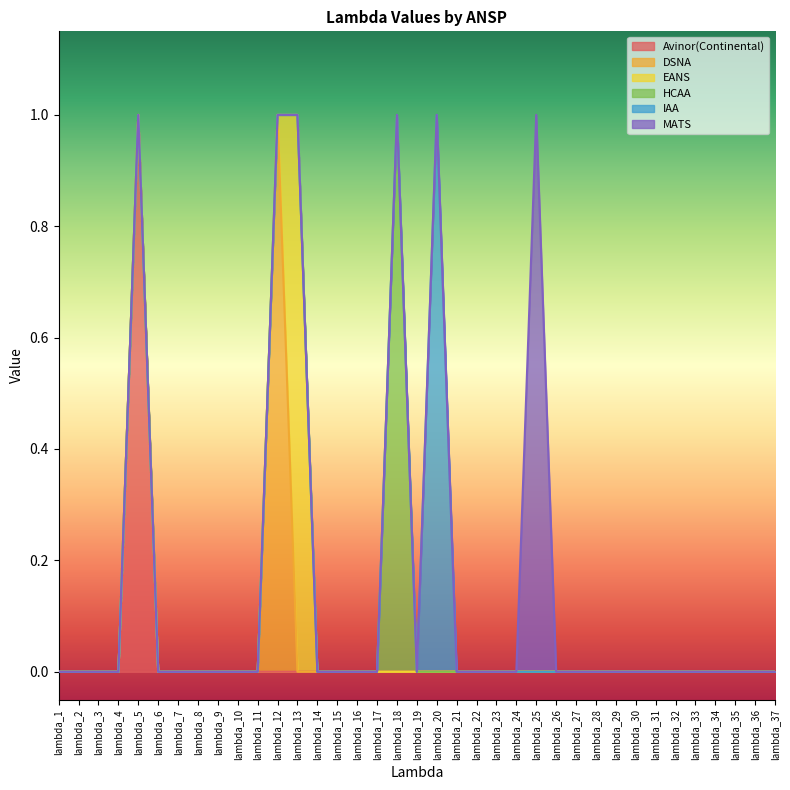

Is the value of MATS at lambda_9 greater than the value of EANS at lambda_6?

No